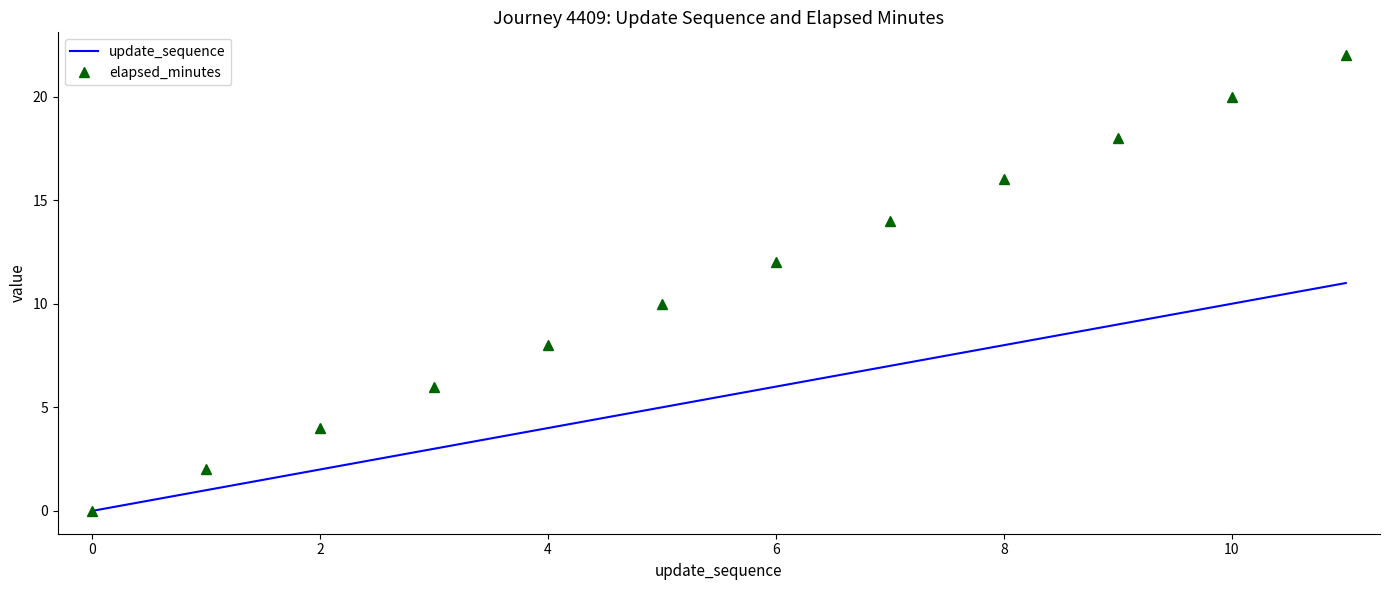

List the series in order of their peak value, highest first.

elapsed_minutes, update_sequence